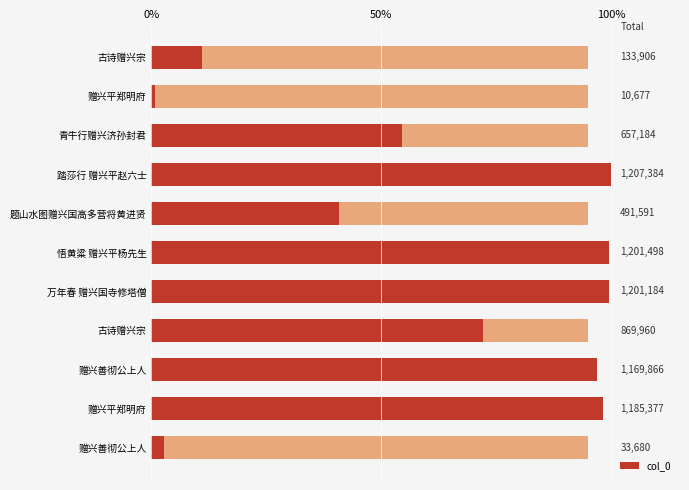

True or false: the data shows 1.0 at 万年春 赠兴国寺修塔僧.

True